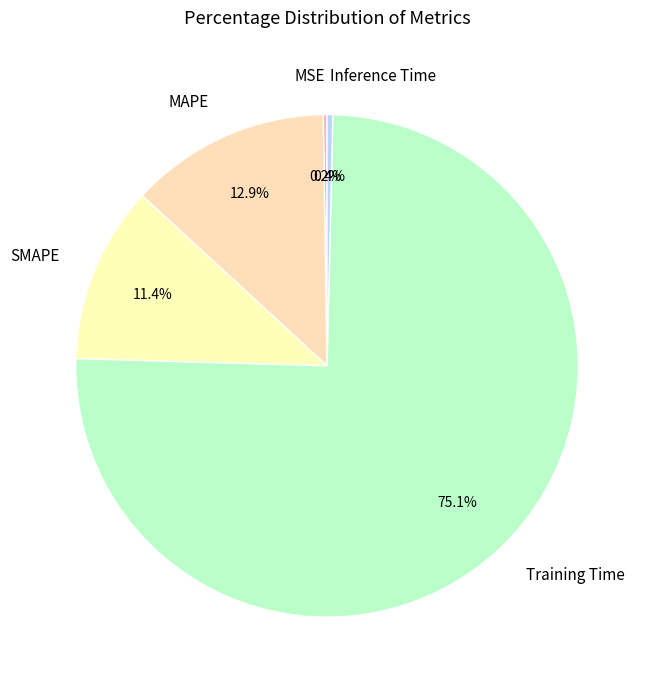

Which slice is the largest?

Training Time